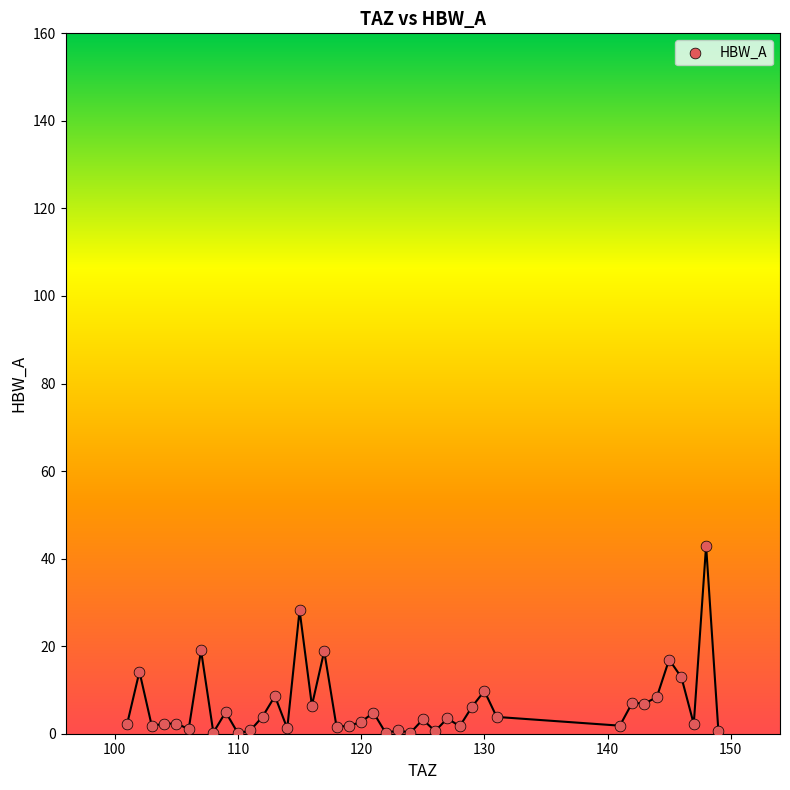

What is the range of X values (max minus min)?

48.0